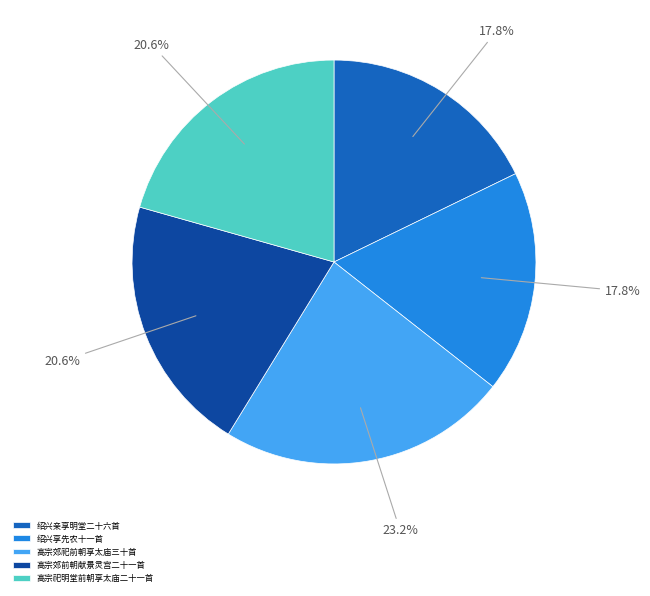

Is there any slice that represents more than half of the pie?

No